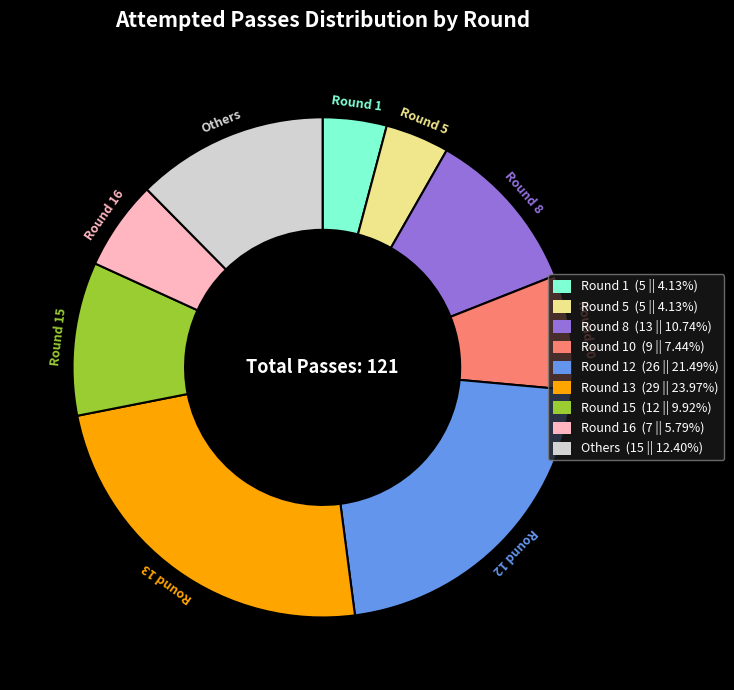

Is there a majority slice in this chart?

No